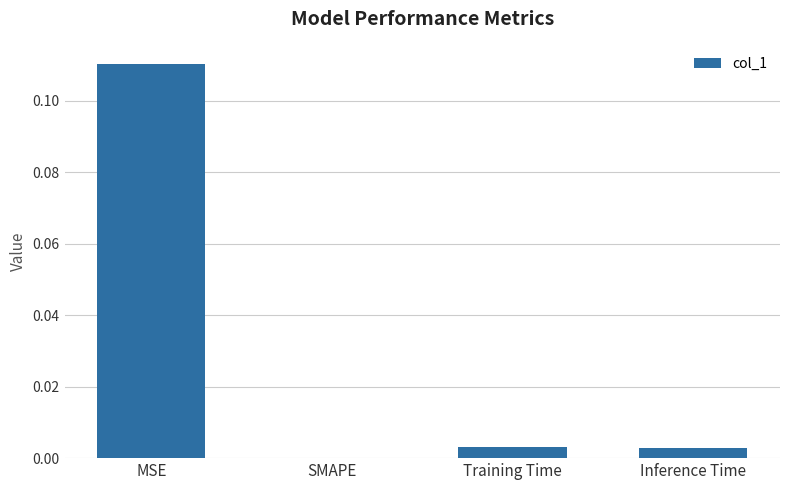

Which category has the highest value across all series?

MSE